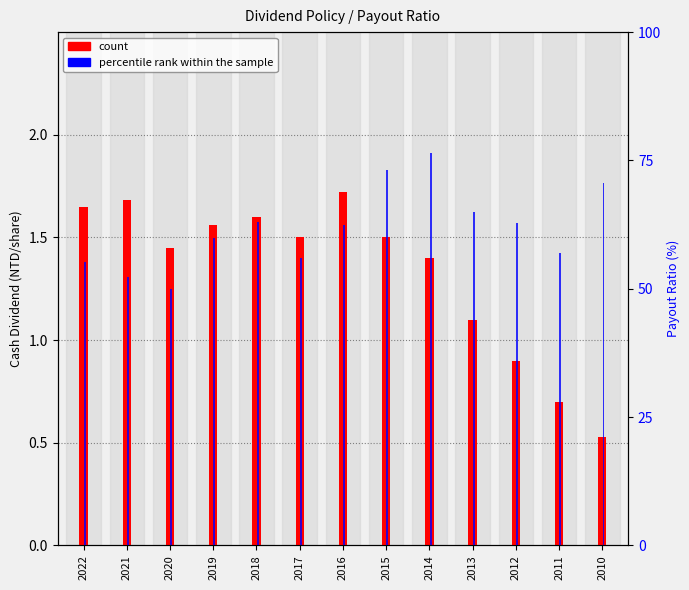

At how many categories does at least one series exceed 7?

13